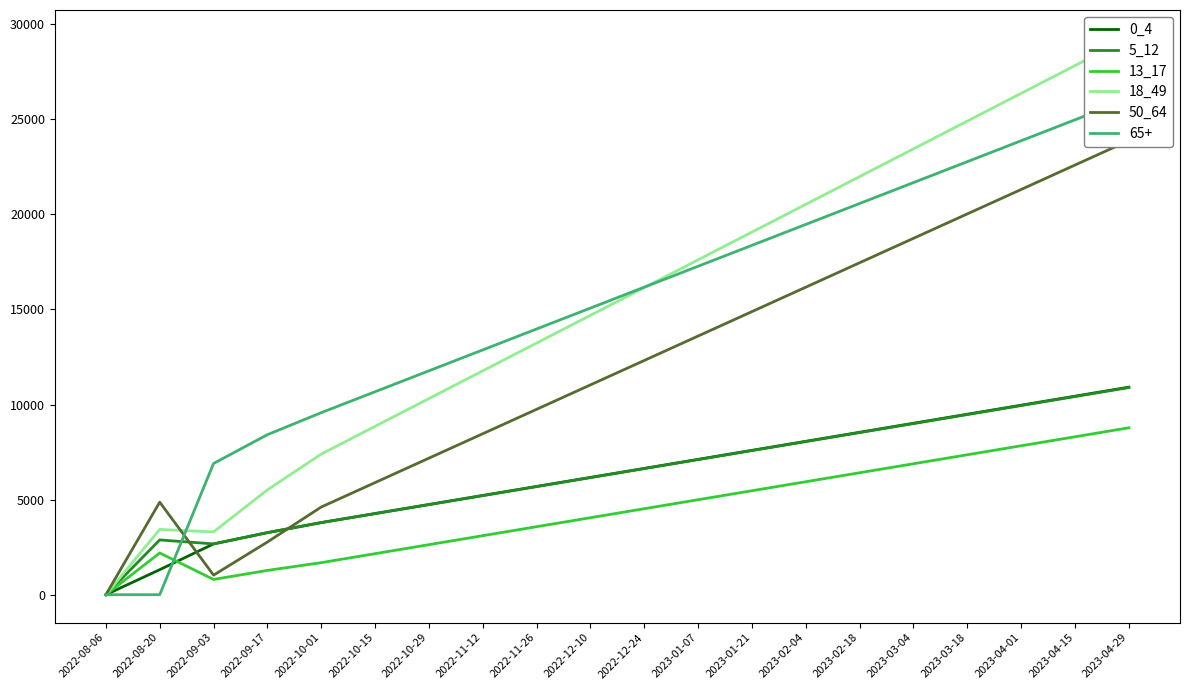

What position from the left is 2022-09-03?

3